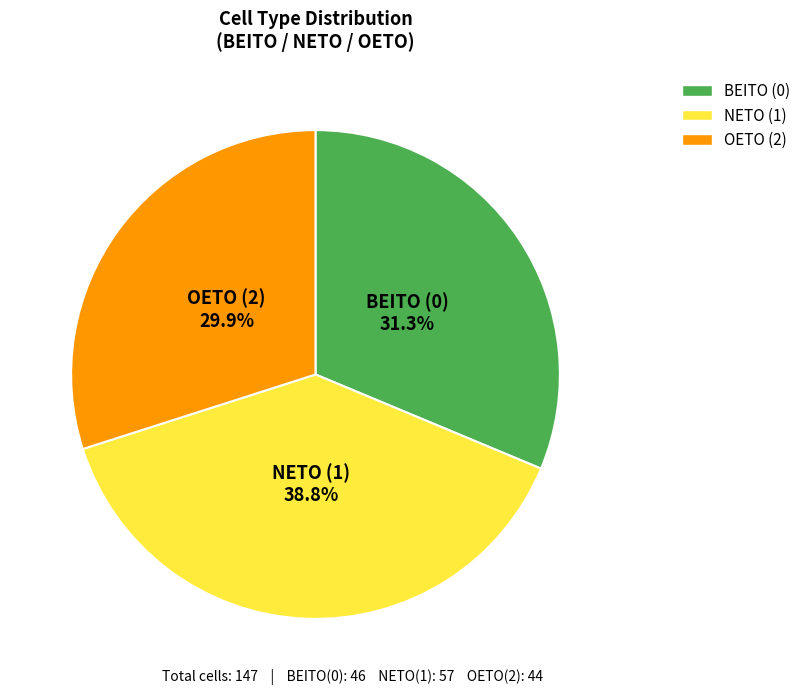

Is there any slice that represents more than half of the pie?

No